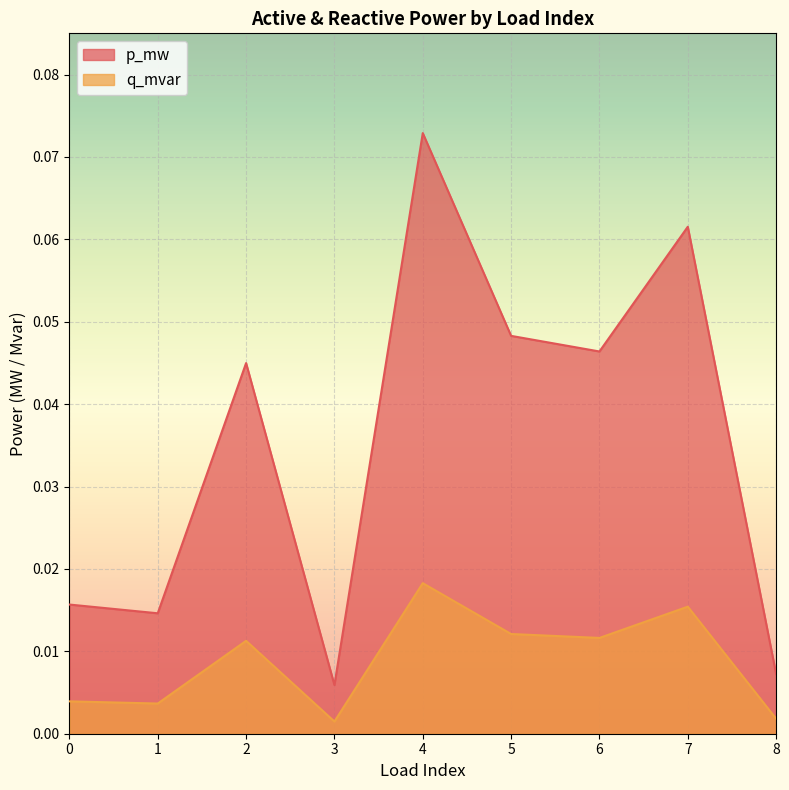

Between 2 and 6, which is larger?

6